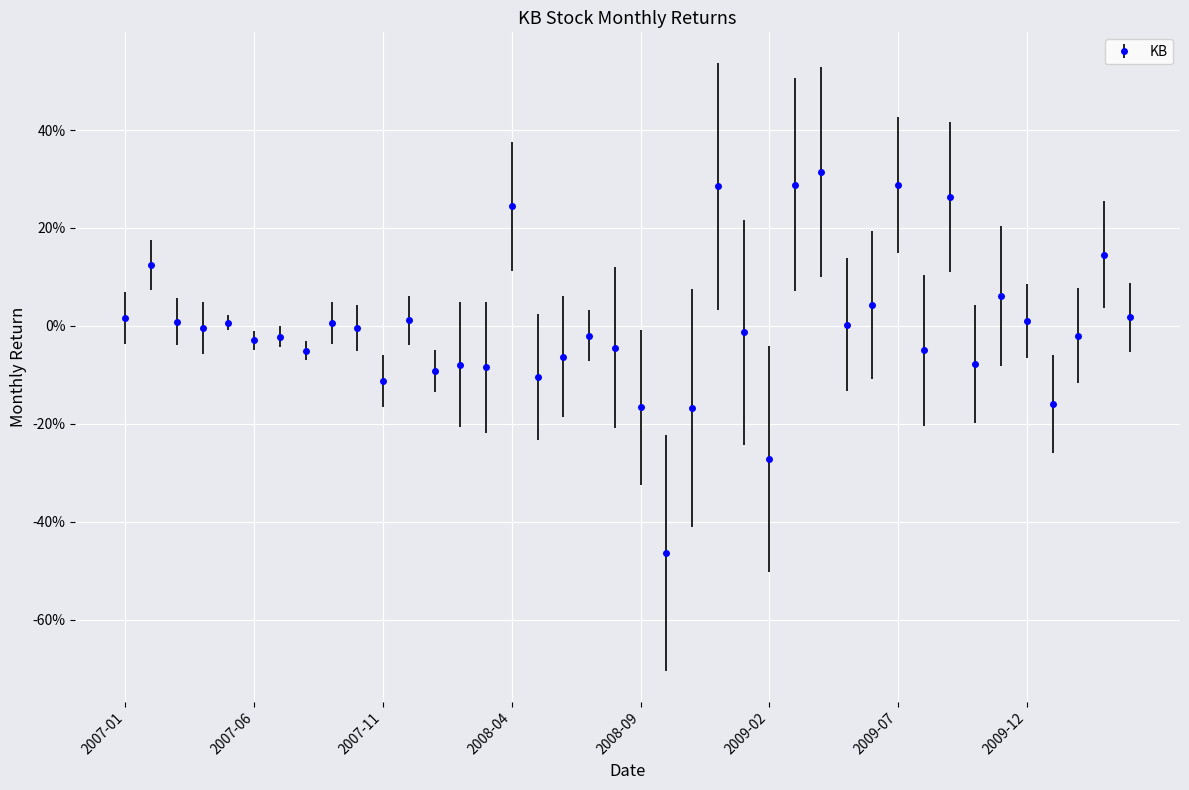

What is the label of the 28th point from the right?

2008-01